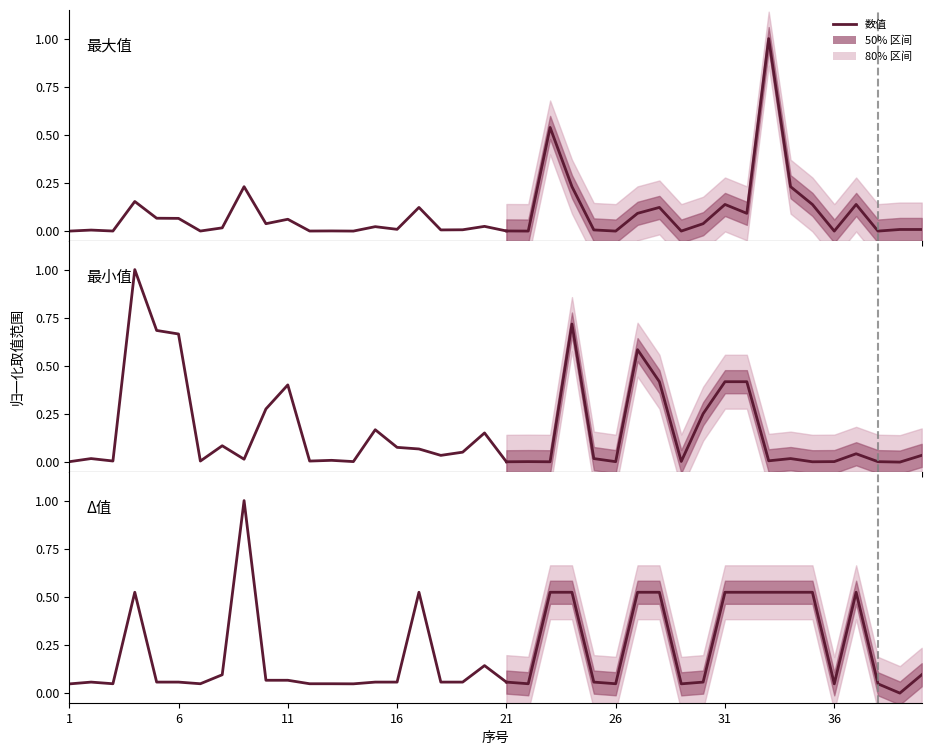

Count the number of data series in this chart.

3